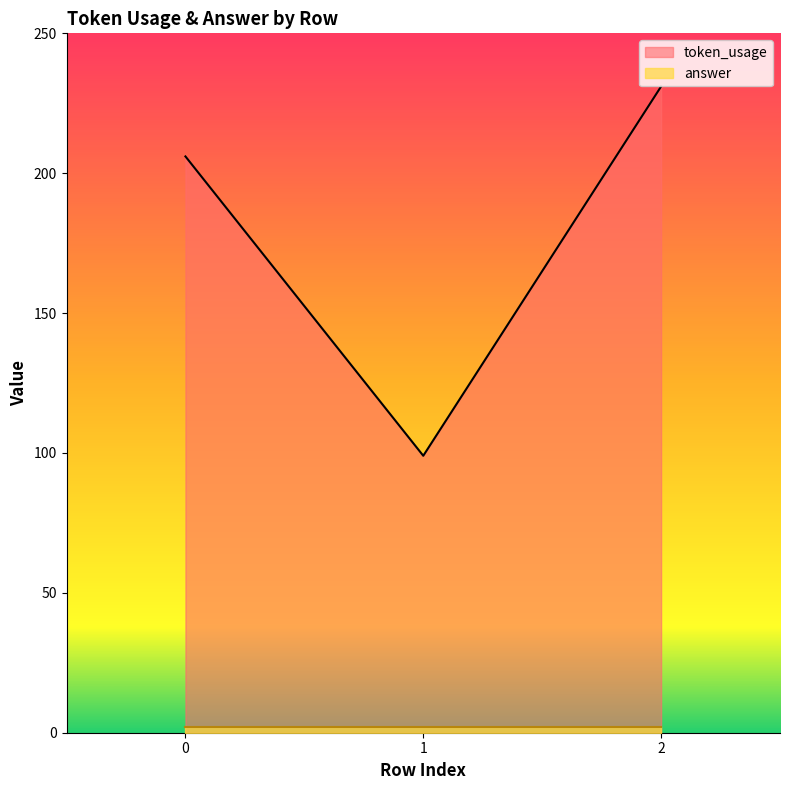

How many values are below 206?

1